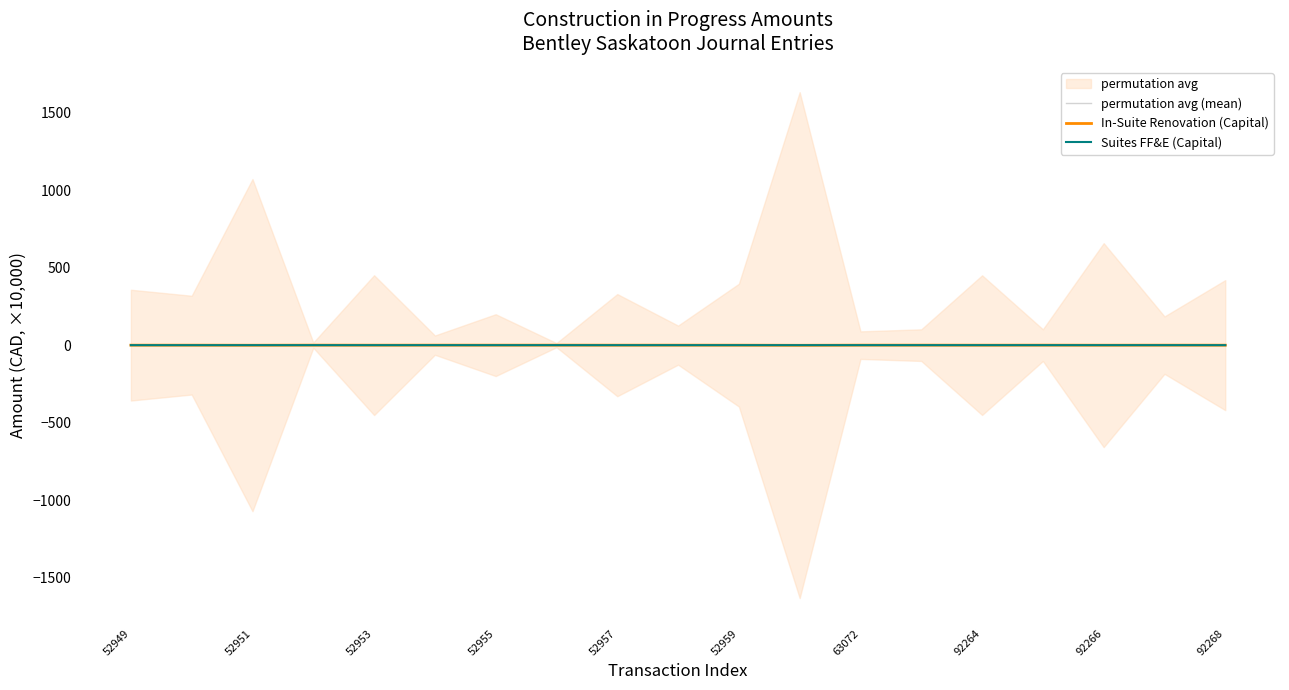

What are all the series names shown in the legend?

permutation avg (mean), In-Suite Renovation (Capital), Suites FF&E (Capital)